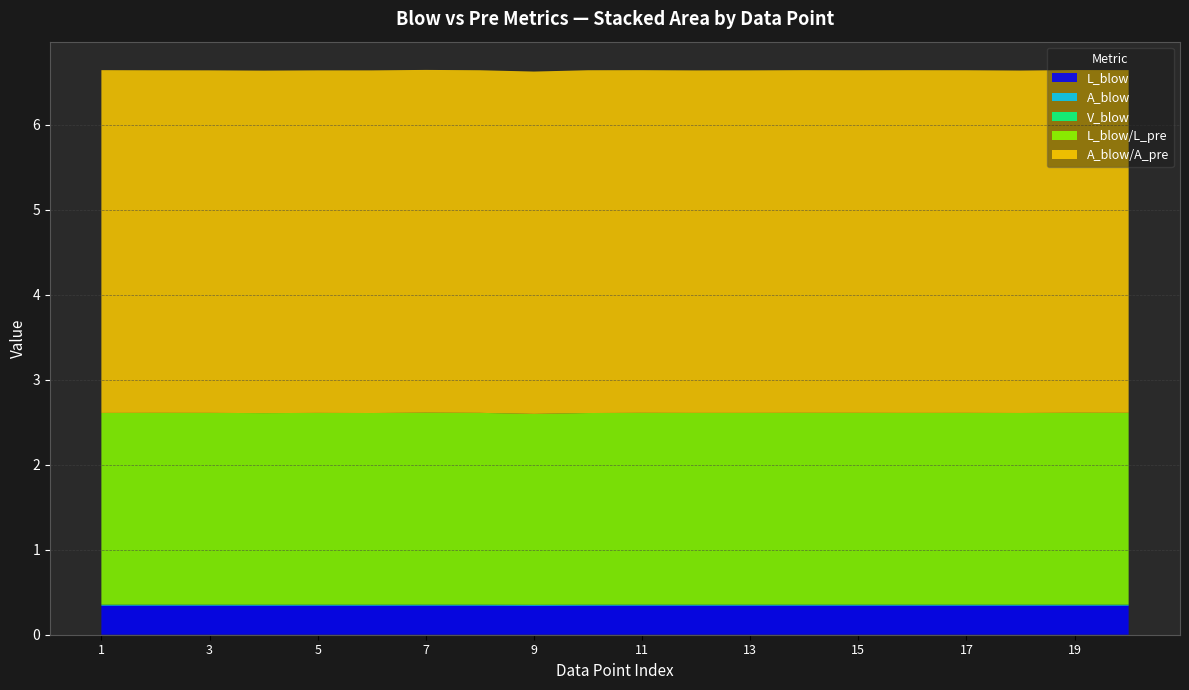

Reading left to right, what are all the values shown in this chart?

L_blow: 1=0.3	2=0.3	3=0.3	4=0.3	5=0.3	6=0.3	7=0.3	8=0.3	9=0.3	10=0.3	11=0.3	12=0.3	13=0.3	14=0.3	15=0.3	16=0.3	17=0.3	18=0.3	19=0.3	20=0.3
A_blow: 1=0.0	2=0.0	3=0.0	4=0.0	5=0.0	6=0.0	7=0.0	8=0.0	9=0.0	10=0.0	11=0.0	12=0.0	13=0.0	14=0.0	15=0.0	16=0.0	17=0.0	18=0.0	19=0.0	20=0.0
V_blow: 1=0.0	2=0.0	3=0.0	4=0.0	5=0.0	6=0.0	7=0.0	8=0.0	9=0.0	10=0.0	11=0.0	12=0.0	13=0.0	14=0.0	15=0.0	16=0.0	17=0.0	18=0.0	19=0.0	20=0.0
L_blow/L_pre: 1=2.3	2=2.3	3=2.3	4=2.3	5=2.3	6=2.3	7=2.3	8=2.3	9=2.2	10=2.3	11=2.3	12=2.3	13=2.3	14=2.3	15=2.3	16=2.3	17=2.3	18=2.3	19=2.3	20=2.3
A_blow/A_pre: 1=4.0	2=4.0	3=4.0	4=4.0	5=4.0	6=4.0	7=4.0	8=4.0	9=4.0	10=4.0	11=4.0	12=4.0	13=4.0	14=4.0	15=4.0	16=4.0	17=4.0	18=4.0	19=4.0	20=4.0